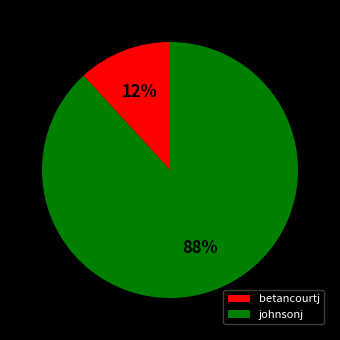

Which slice is the largest?

johnsonj